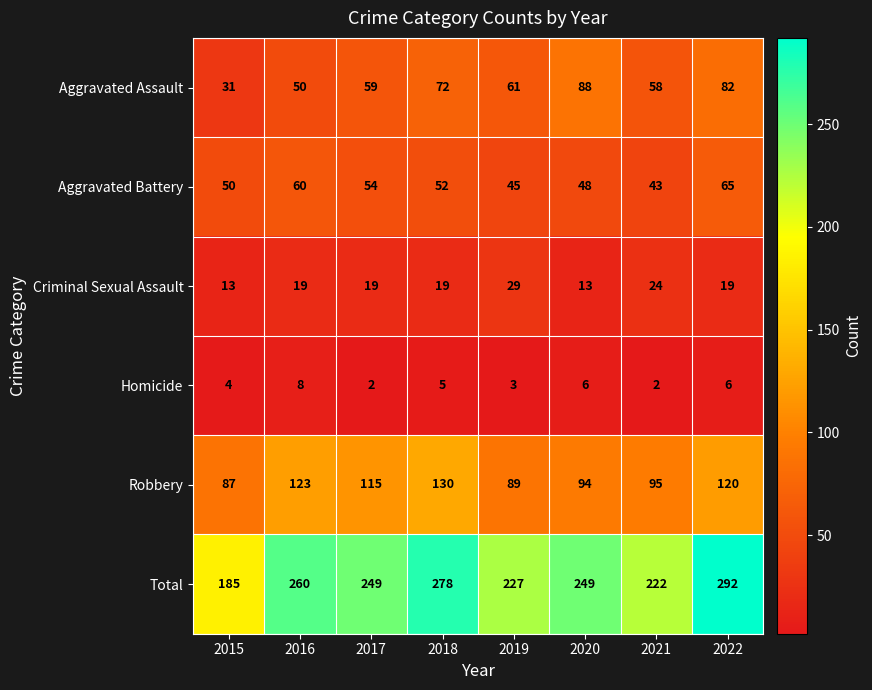

Where does the Robbery series first go above 115?

2016